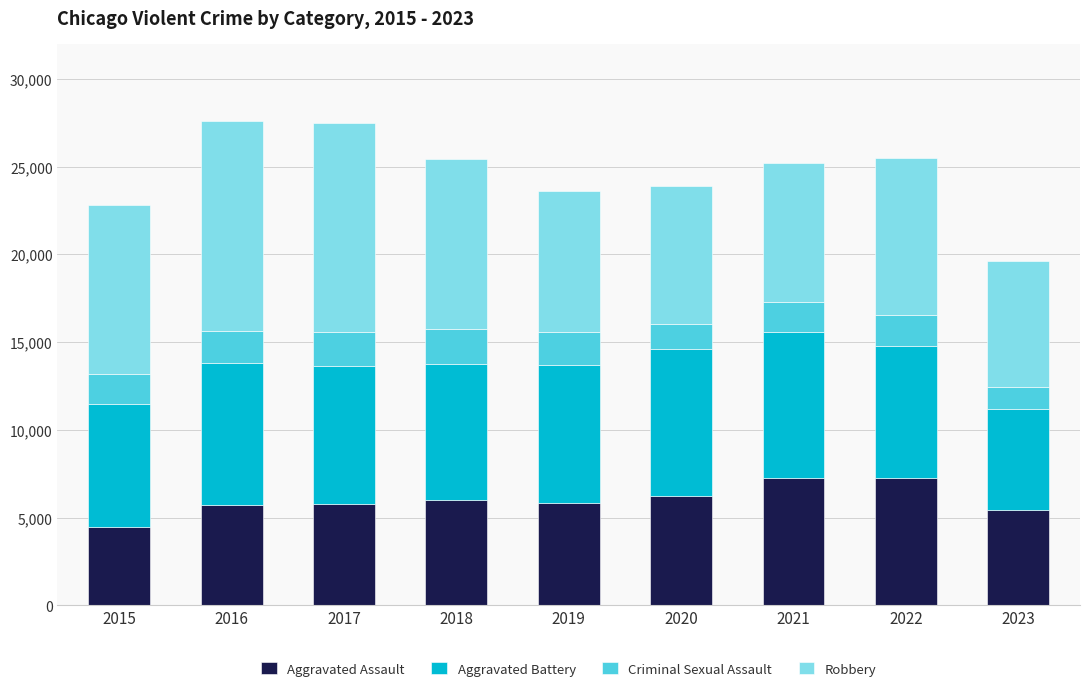

What is the maximum value for Aggravated Assault?

7280